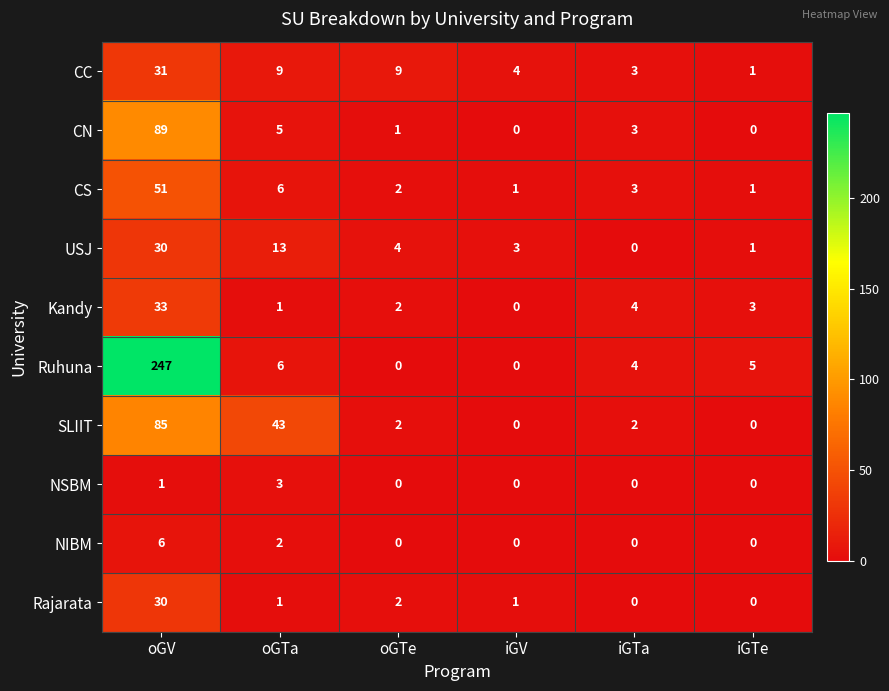

How many categories are shown in the chart?

6